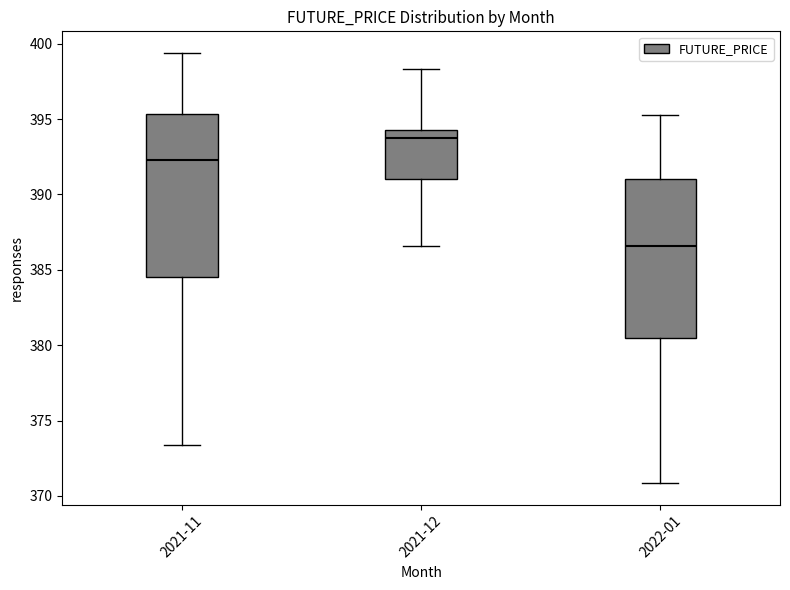

Where does the median line of the box for 2021-11 sit on the y-axis? The values are not printed on the chart, so give them approximately, as read against the axis.

392.5